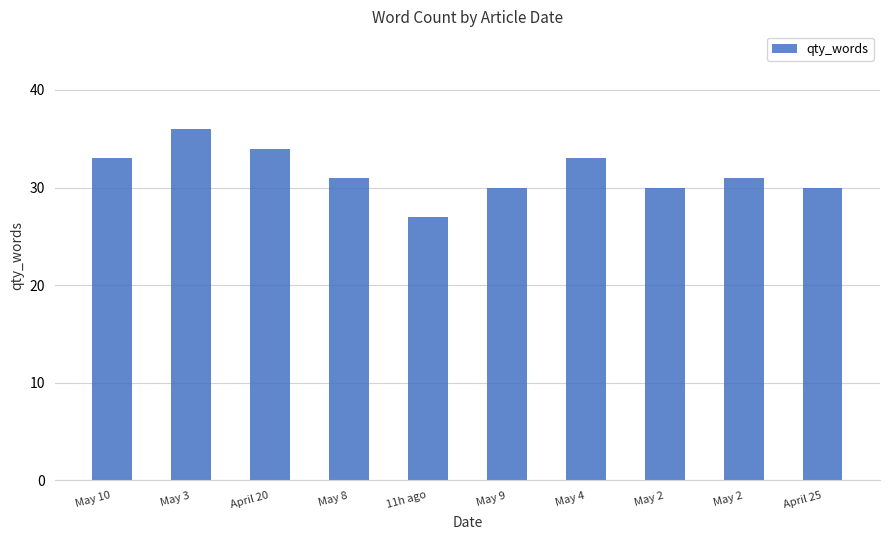

Reading left to right, extract all data points from this chart.

33	36	34	31	27	30	33	30	31	30